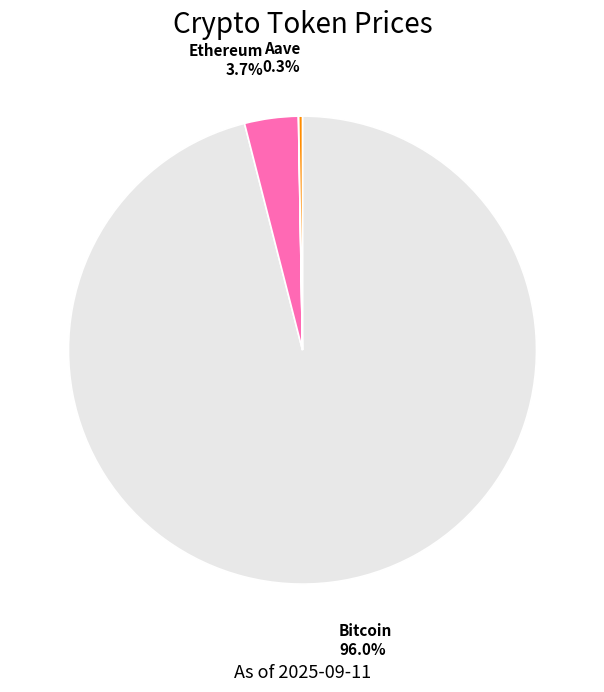

What is the largest slice in the pie chart?

Bitcoin